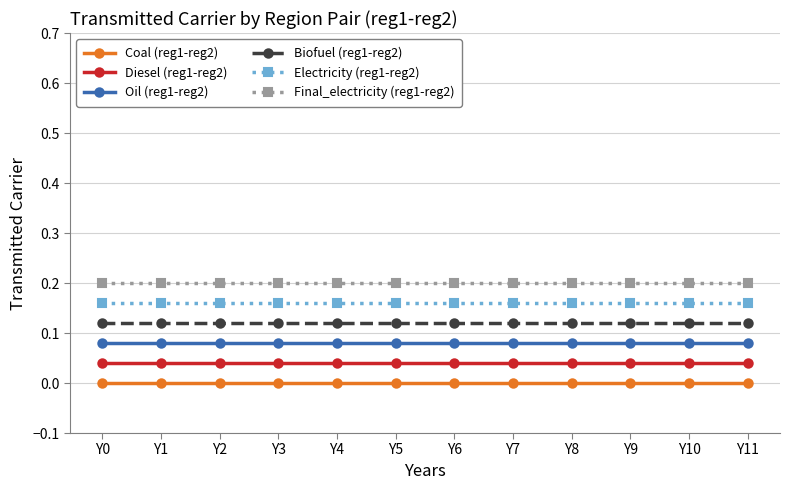

Where is Coal (reg1-reg2) nearest to the value 0?

Y0